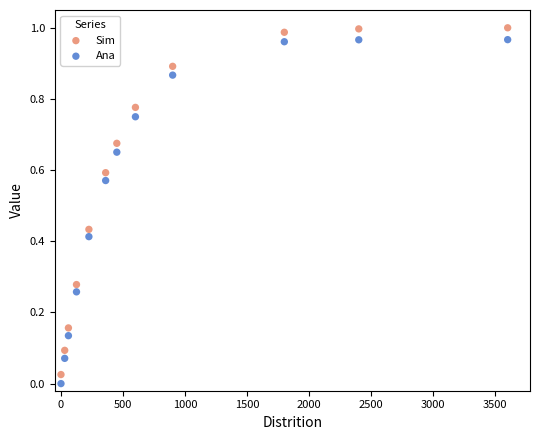

What is the X range (max minus min) for the scatter plot?

3600.0